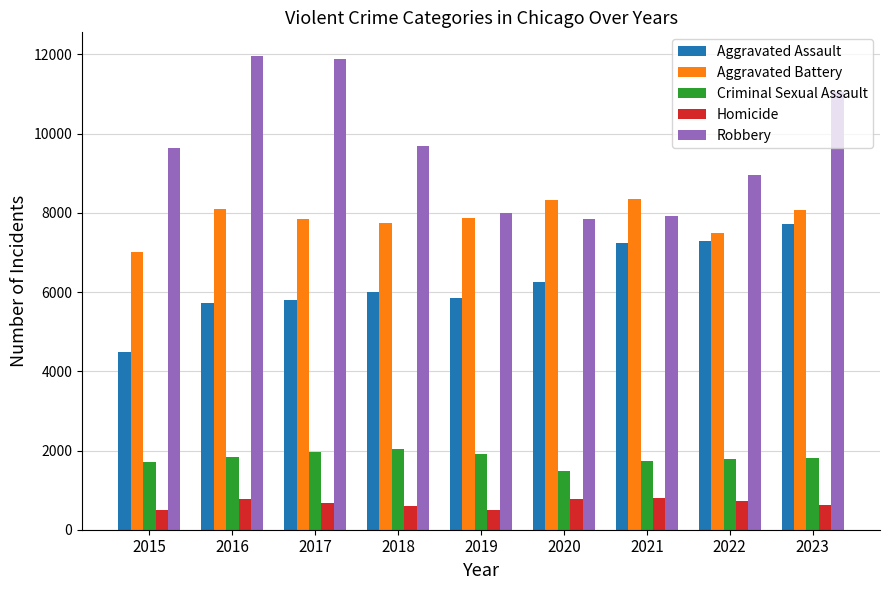

The value of Homicide at 2019 is 499. True or false?

True